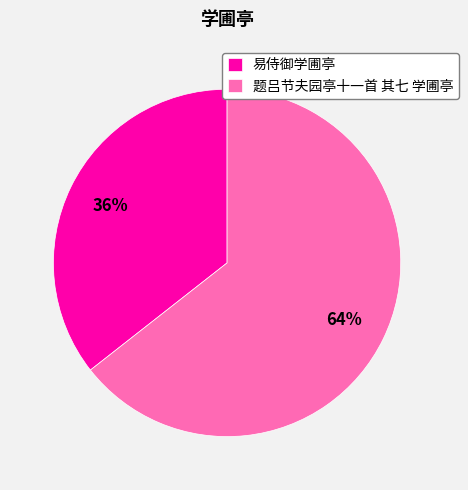

Is the sum of 易侍御学圃亭 and 题吕节夫园亭十一首 其七 学圃亭 greater than half?

Yes